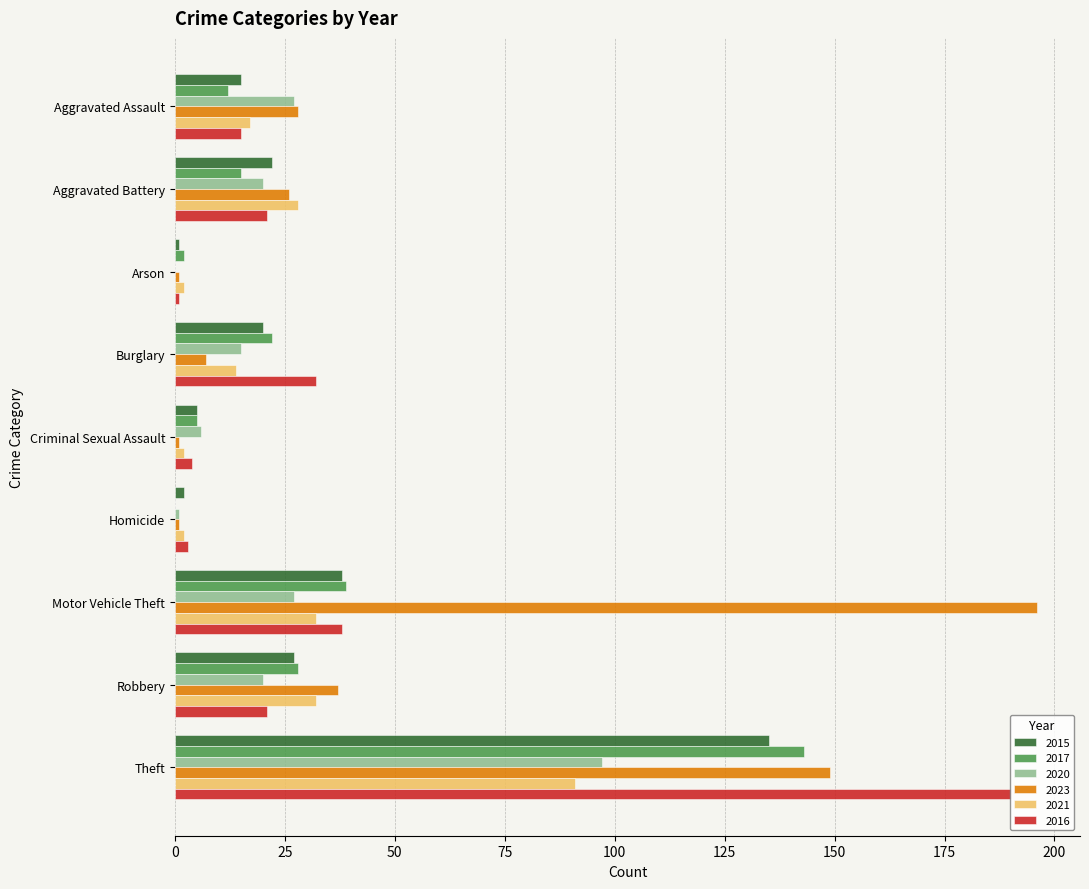

The 2017 series shows -77 at Homicide. True or false?

False